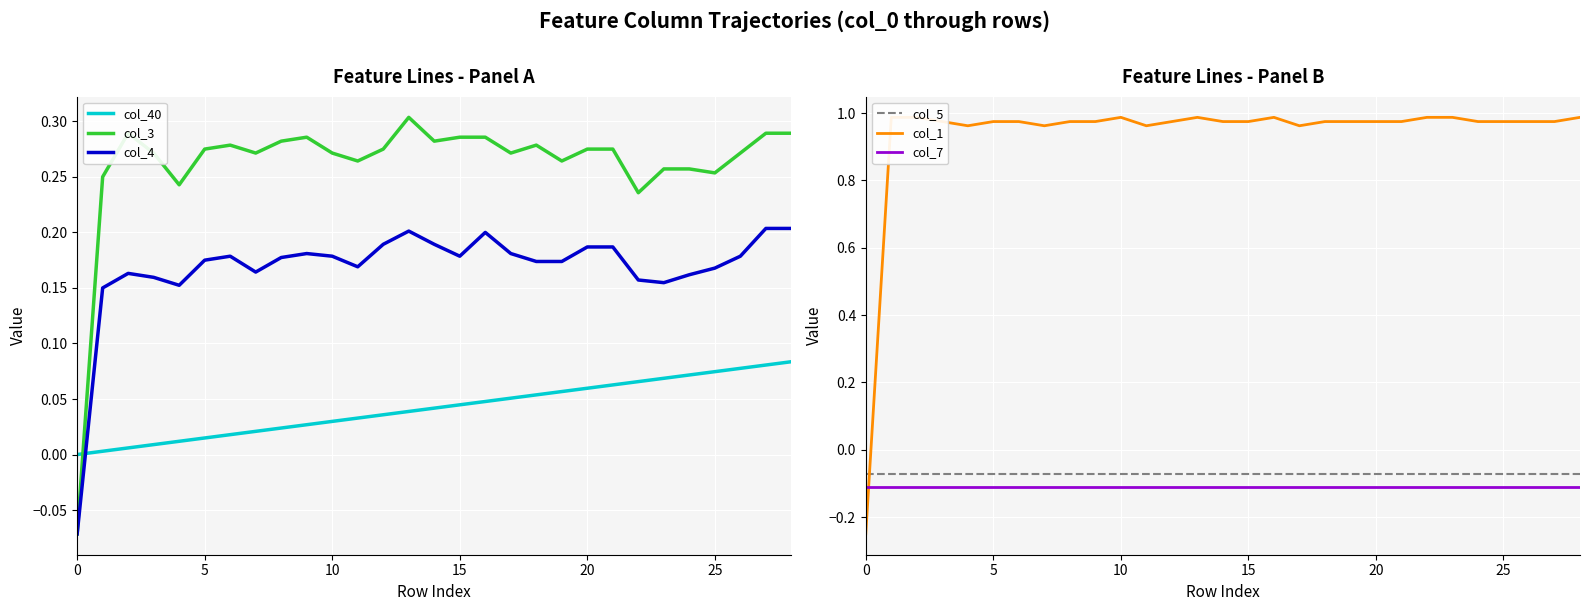

What is the difference between the maximum and minimum values in the col_3 series?

0.4